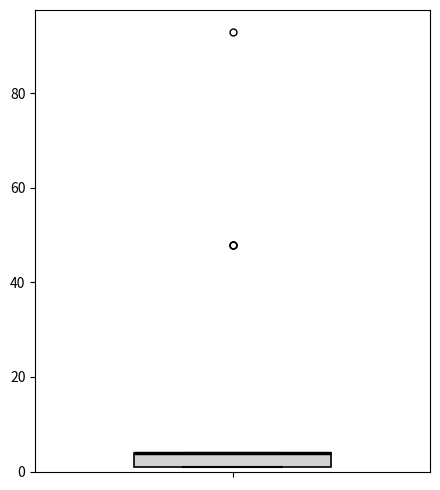

Read this box plot against the y-axis: the position of the median line, the range covered by the box, and the ends of both whiskers. The values are not printed on the chart, so give them approximately, as read against the axis.

median 4 (drawn on the box's upper edge), box 2 to 4, whiskers 2 to 4